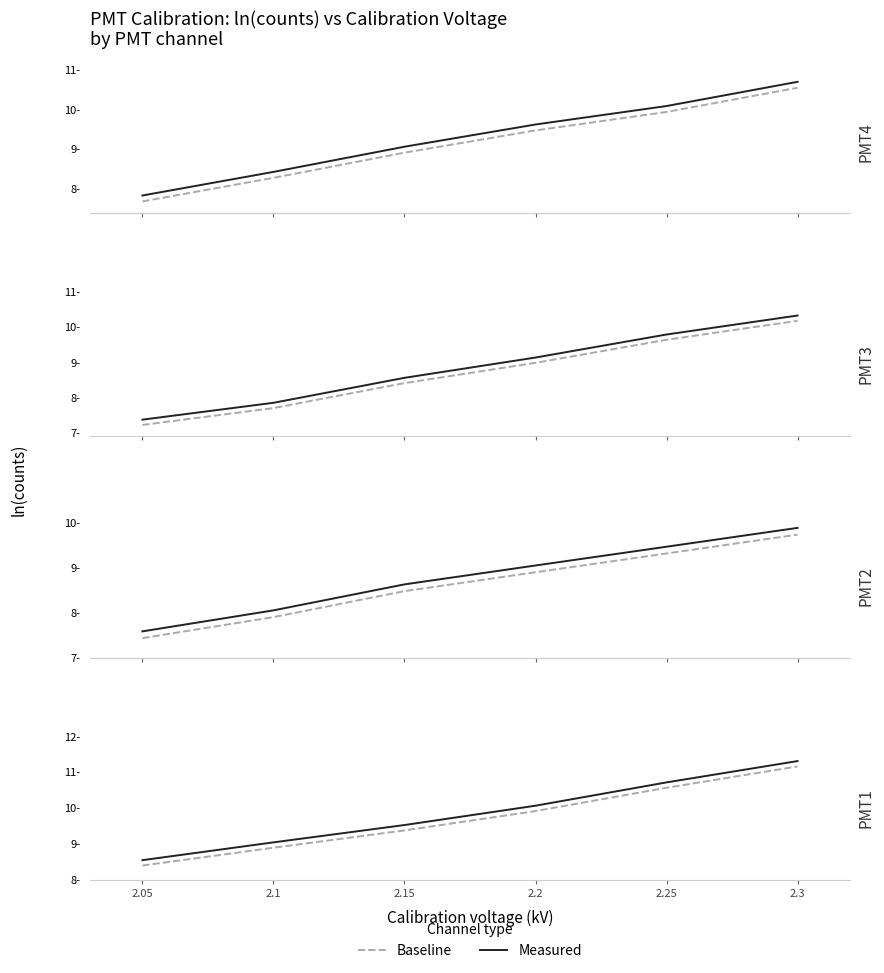

At which category does the chart reach its minimum across all series?

2.05